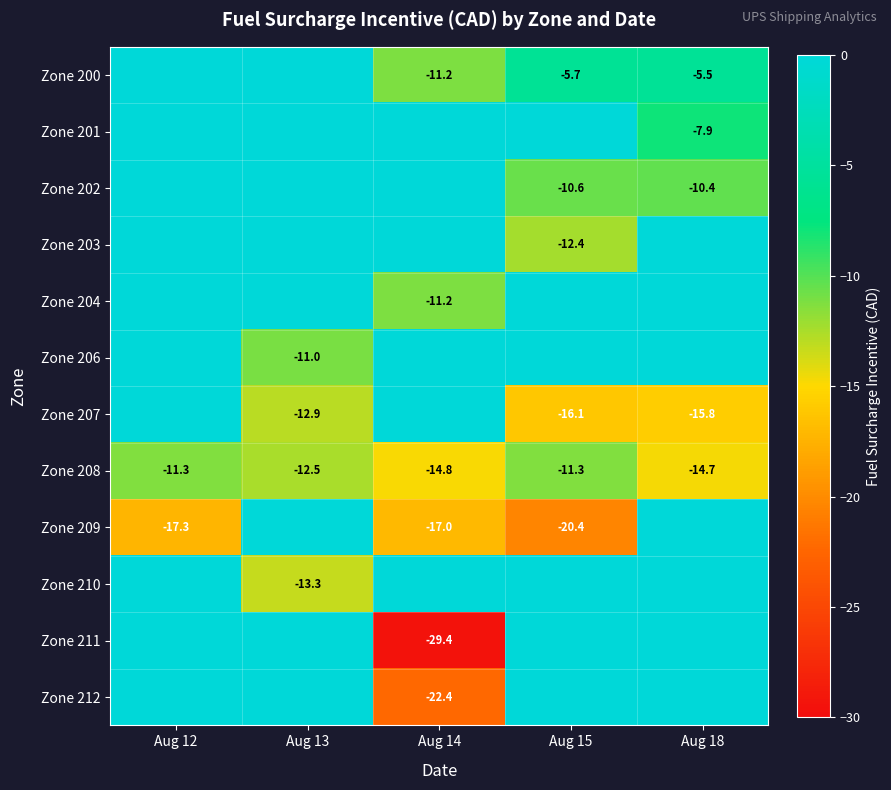

The Zone 212 series shows -22.4 at Aug 14. True or false?

True